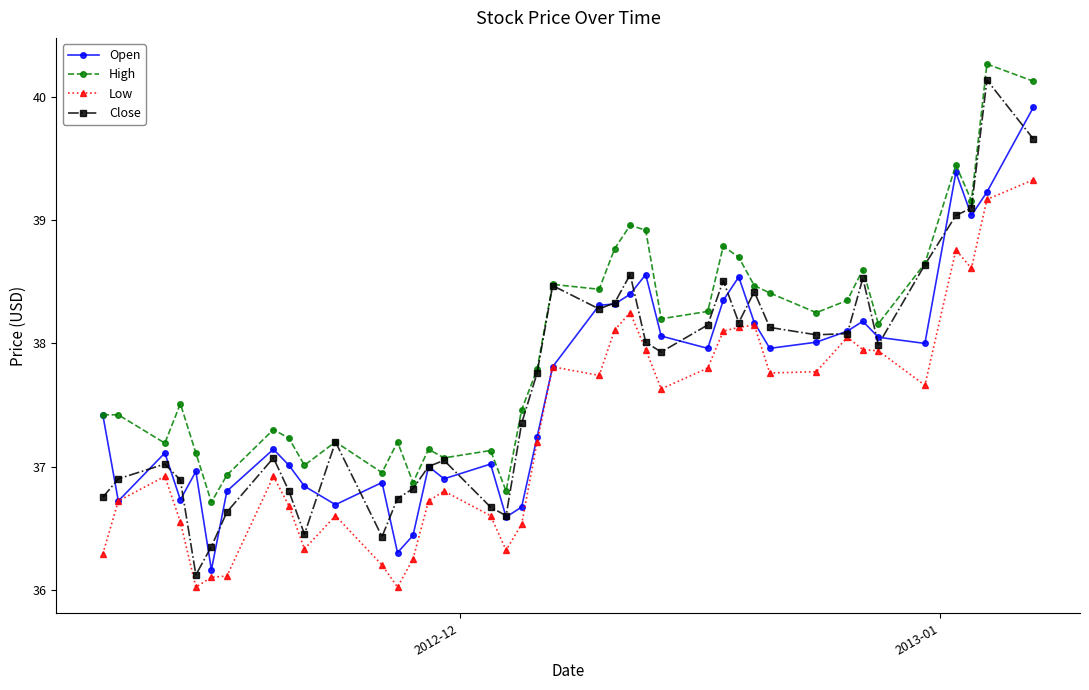

What is the maximum value for Low?

39.3